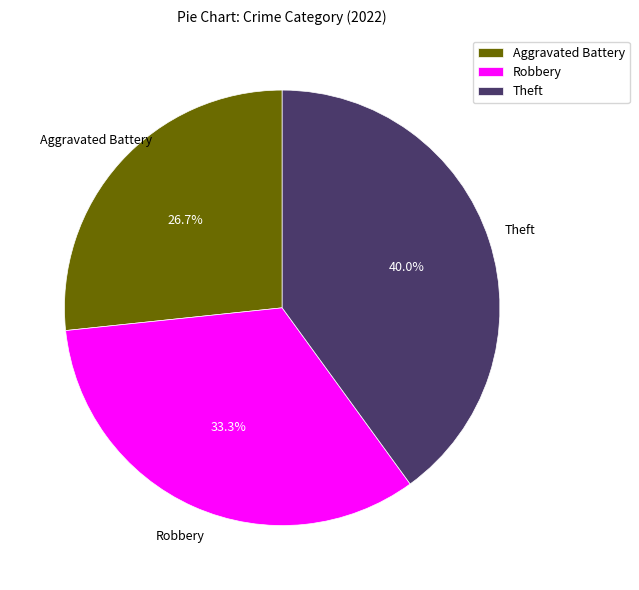

Is Theft the majority of the pie?

No